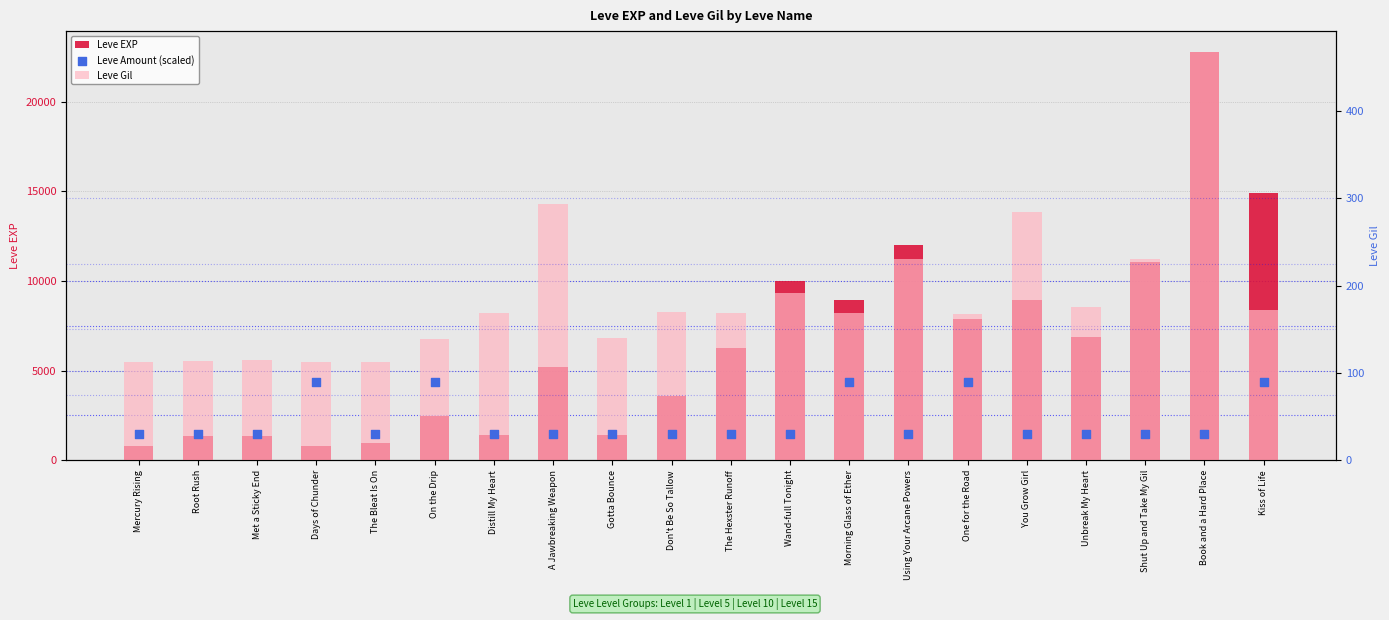

What are all the series names shown in the legend?

Leve EXP, Leve Gil, Leve Amount (scaled)